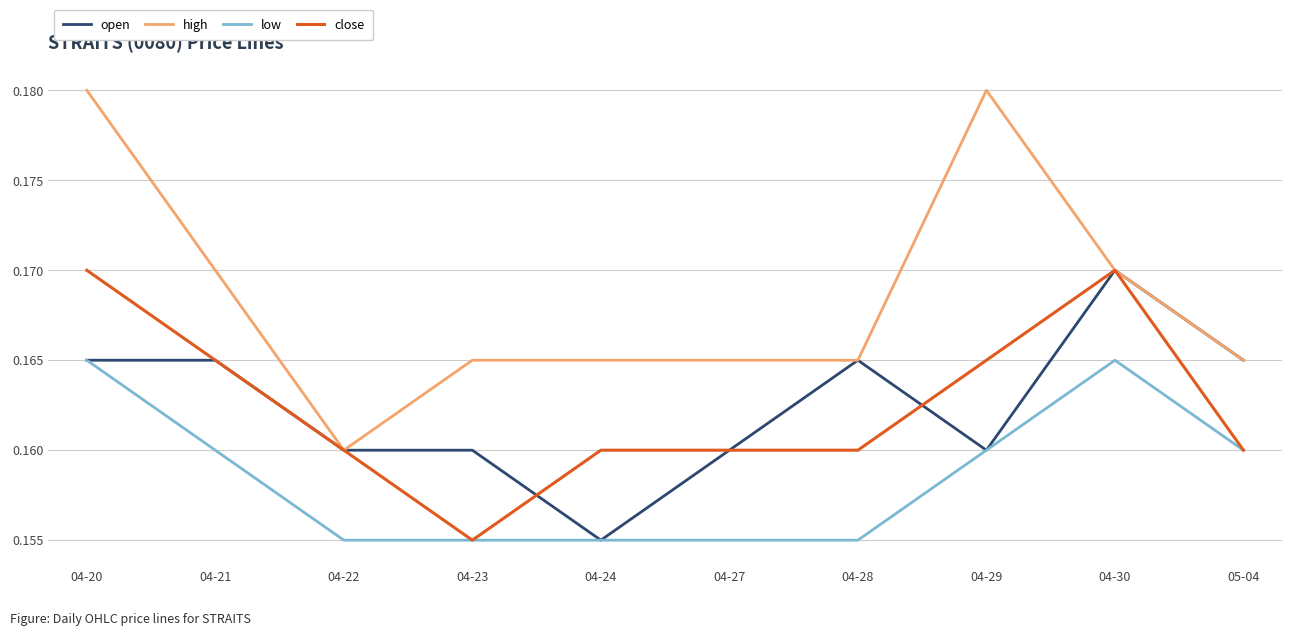

Which series changed the most between 04-24 and 05-04?

open